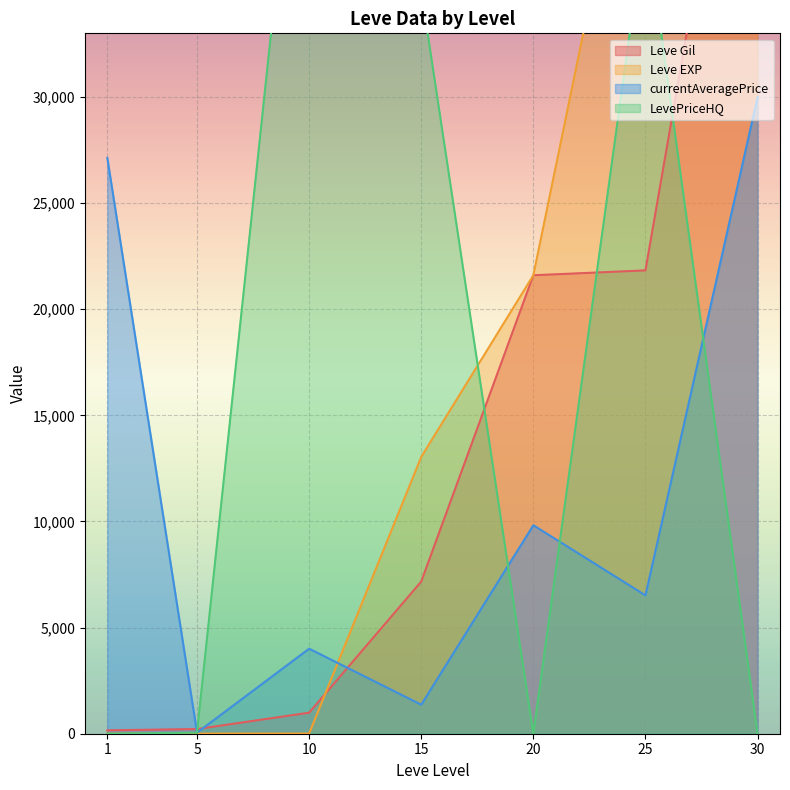

What is the highest value of the currentAveragePrice series?

29999.0